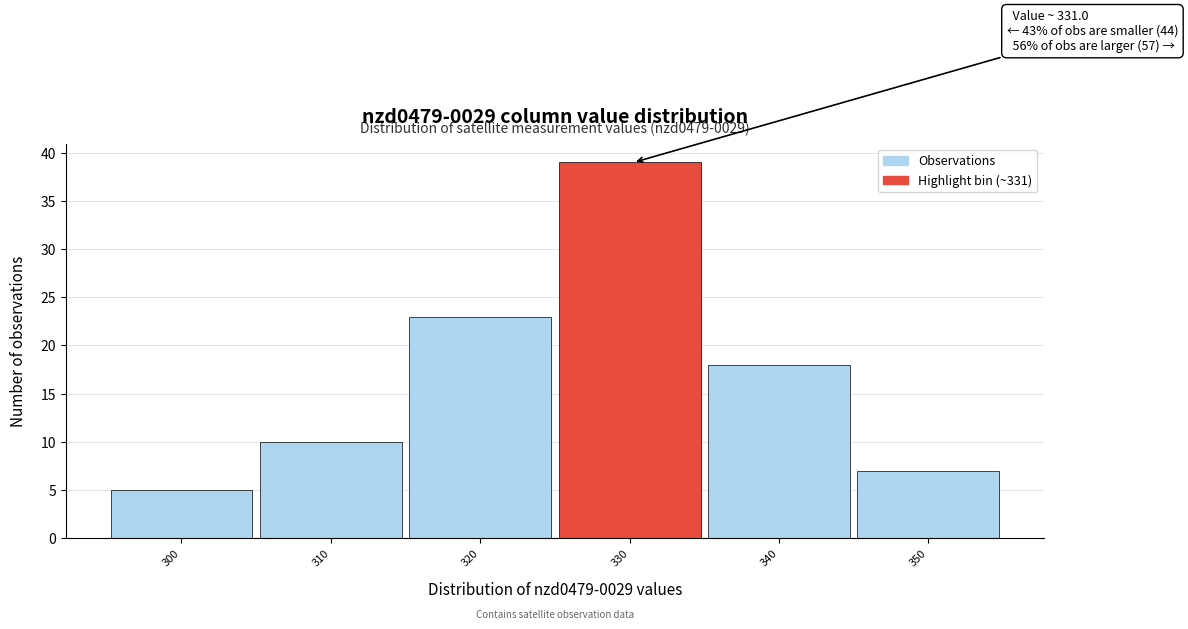

Reading left to right, what are all the values shown in this chart?

5	10	23	39	18	7